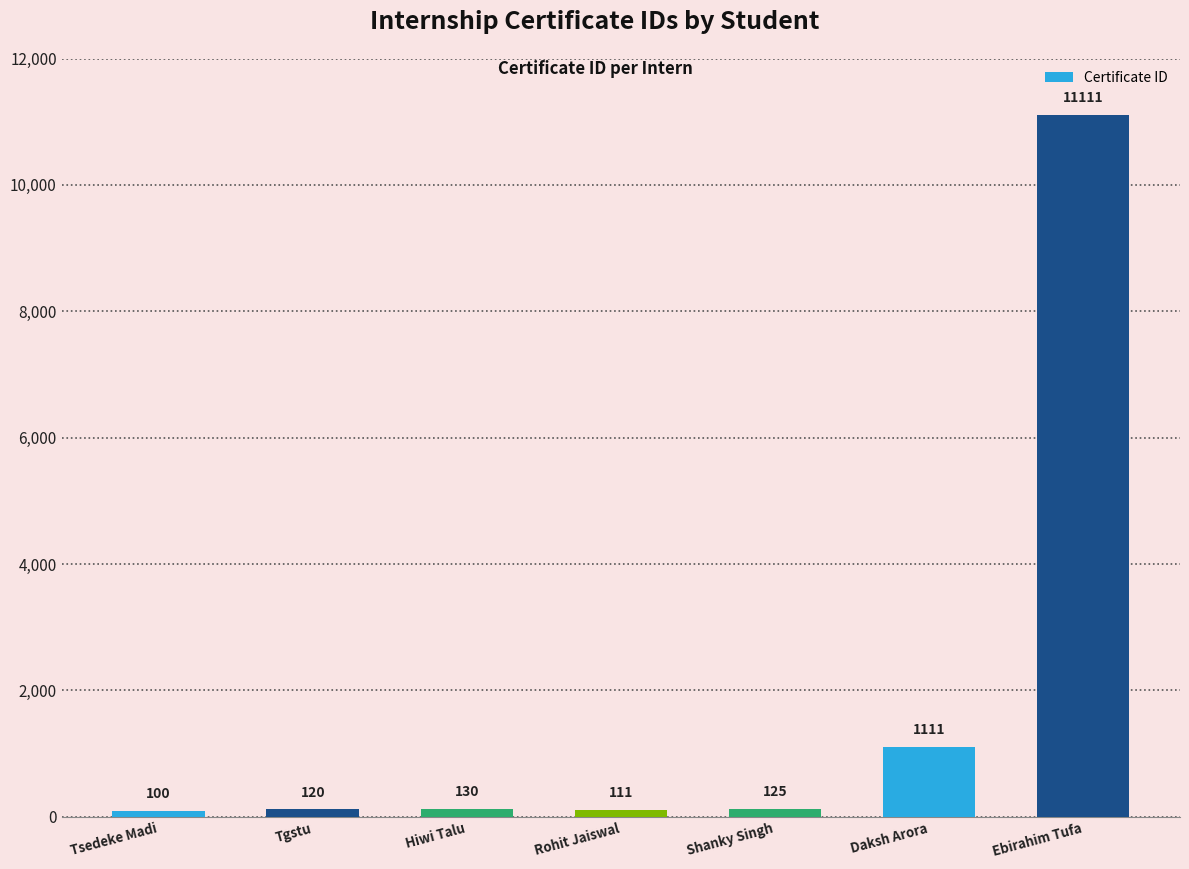

What is the label of the 2nd bar from the left?

Tgstu